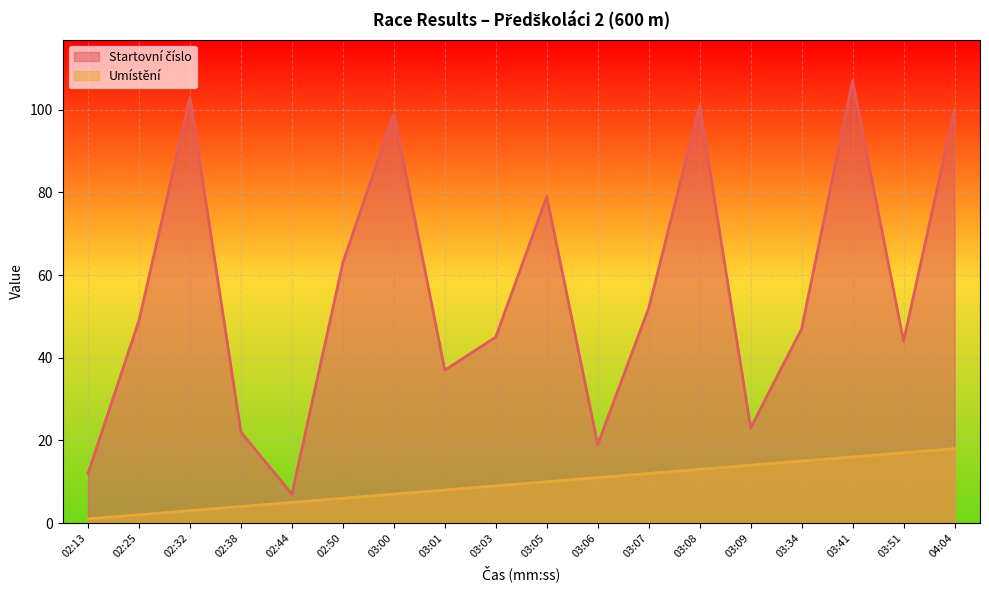

Which has a higher value, 03:09 or 04:04?

04:04